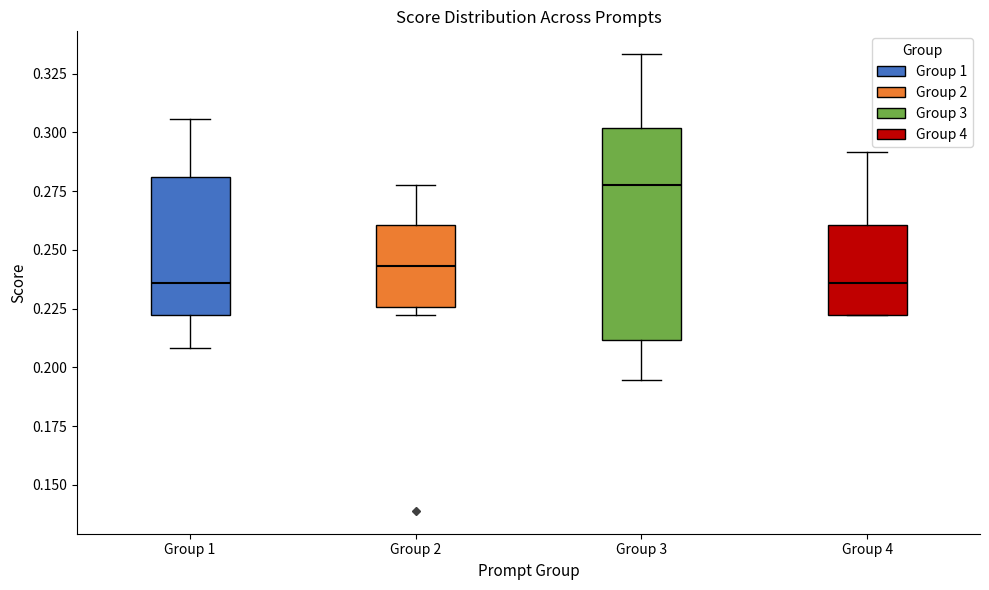

Reading left to right, transcribe this box plot: for each box, give where its median line is, the range the box spans, and where its two whiskers end, as read against the y-axis. The values are not printed on the chart, so give them approximately, as read against the axis.

Group 1: median 0.235, box 0.220 to 0.280, whiskers 0.210 to 0.305
Group 2: median 0.245, box 0.225 to 0.260, whiskers 0.220 to 0.280
Group 3: median 0.280, box 0.210 to 0.300, whiskers 0.195 to 0.335
Group 4: median 0.235, box 0.220 to 0.260, whiskers 0.220 to 0.290